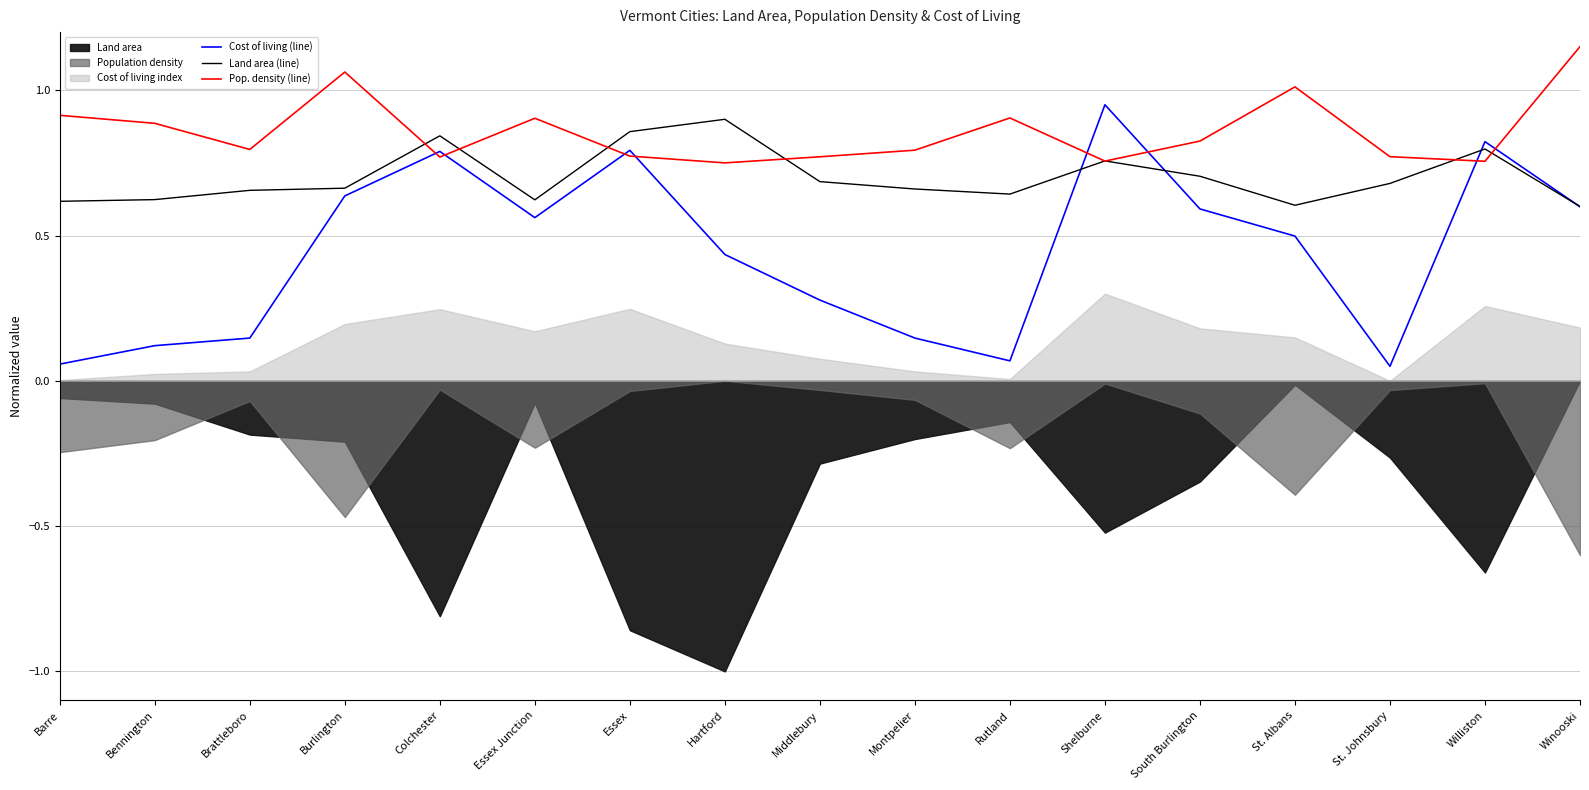

Between which two adjacent categories do Land area (line) and Cost of living (line) first intersect?

Rutland and Shelburne